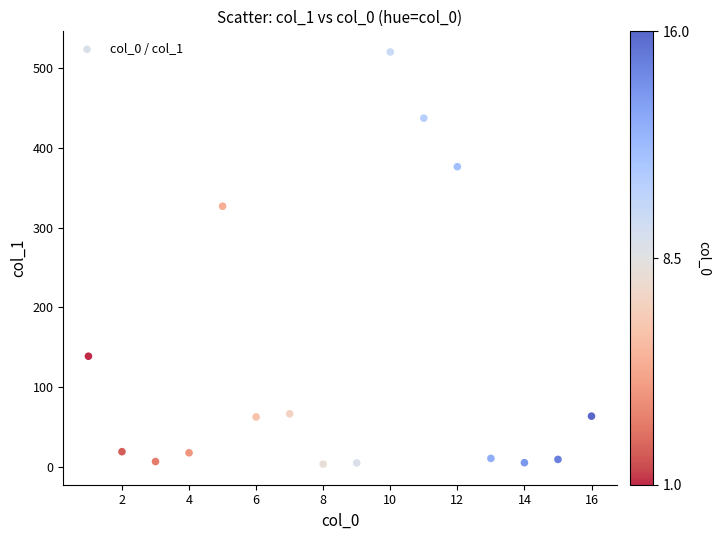

What is the range of Y values (max minus min)?

517.3